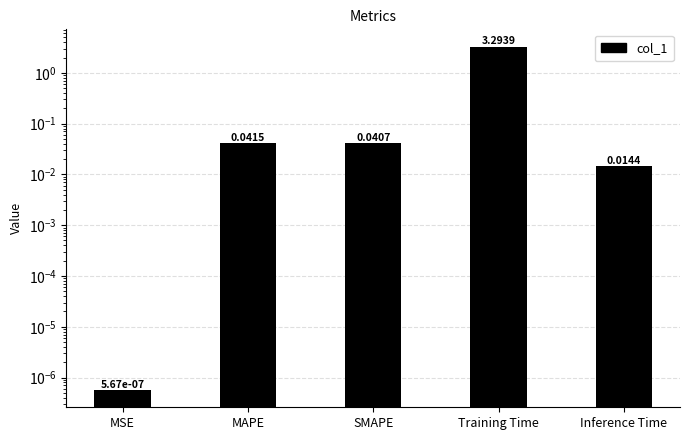

True or false: the data shows 5.1 at Training Time.

False